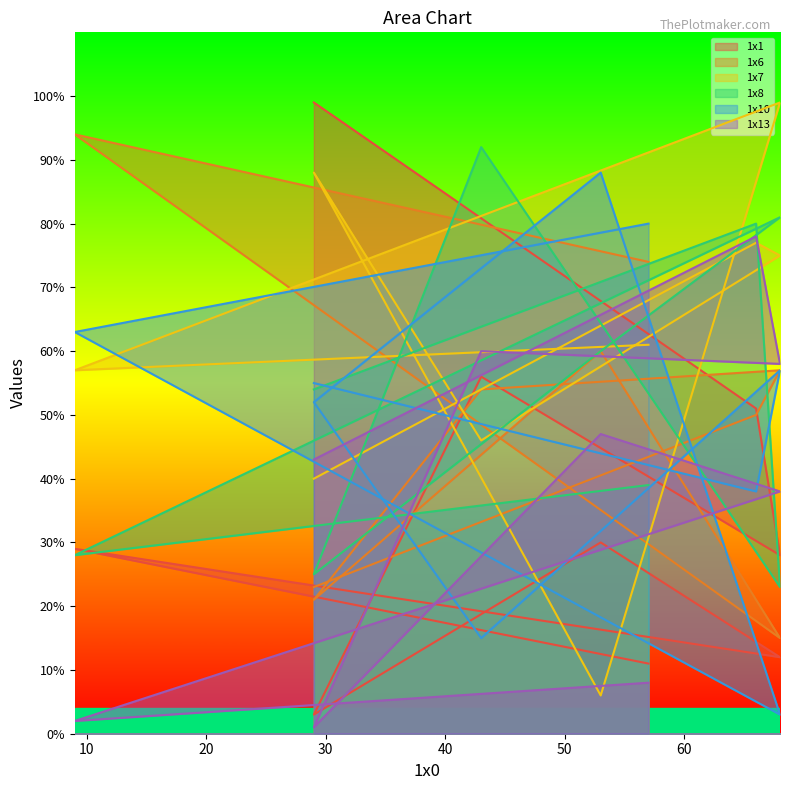

What is the difference between the highest and lowest values at 43?

77